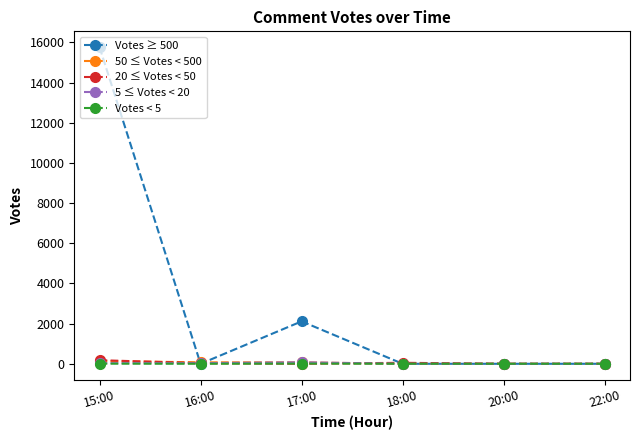

True or false: 50 ≤ Votes < 500 has a value of 0 at 18:00.

True